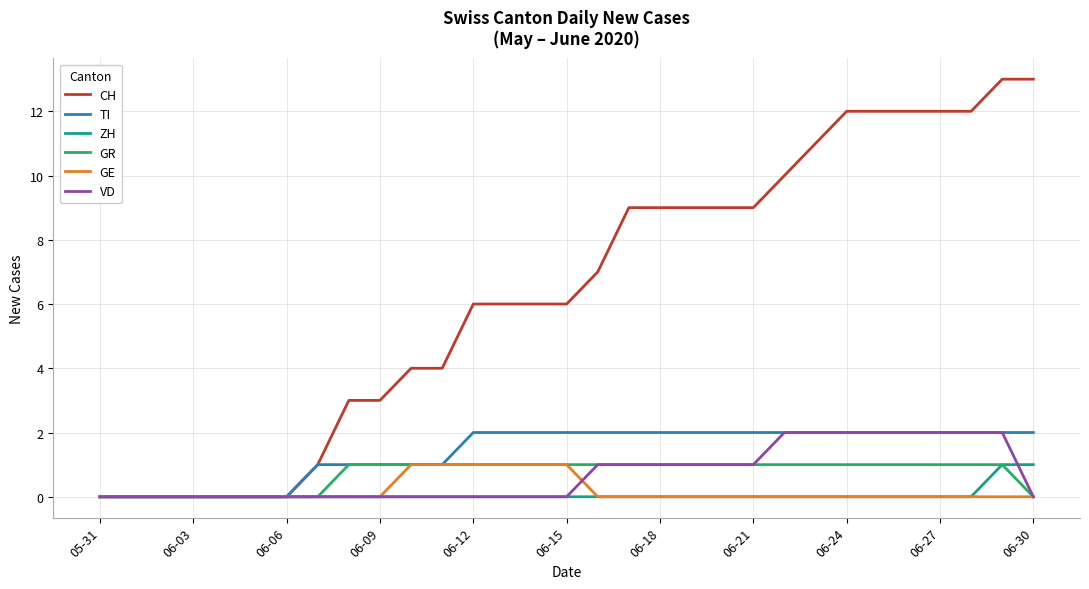

What is the maximum value shown in the chart?

13